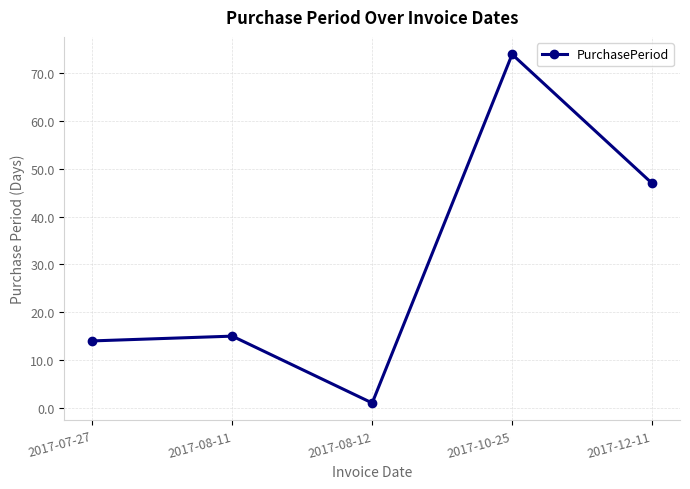

How many points are lower than both their immediate neighbors (excluding endpoints)?

1